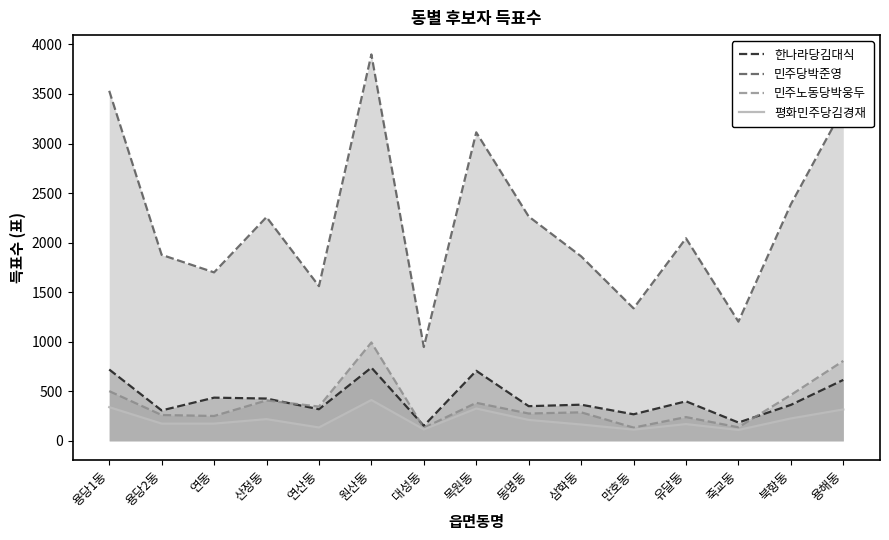

True or false: 민주노동당박웅두 has a value of 502 at 용당1동.

True